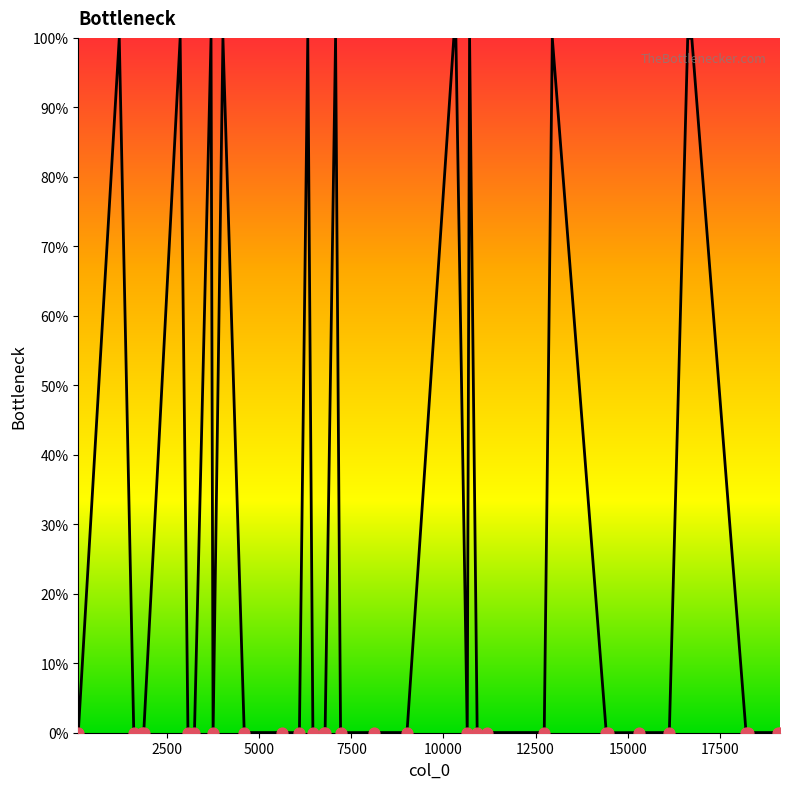

What is the difference between the maximum and minimum values?

100.0